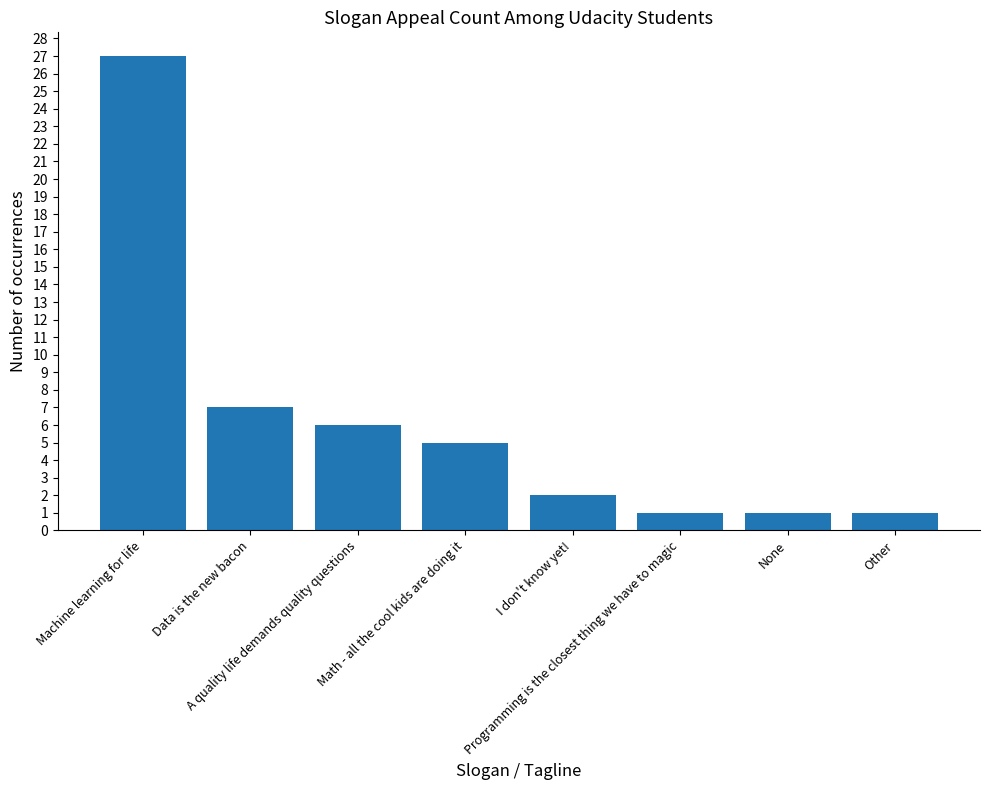

The chart shows a value of 9 at Machine learning for life. True or false?

False